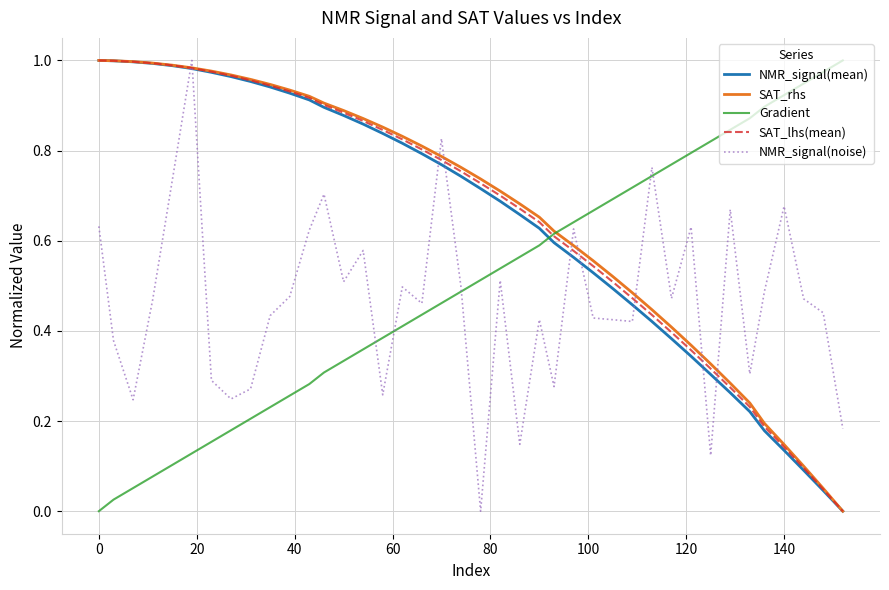

True or false: SAT_rhs has more than 2 interior local peaks.

False